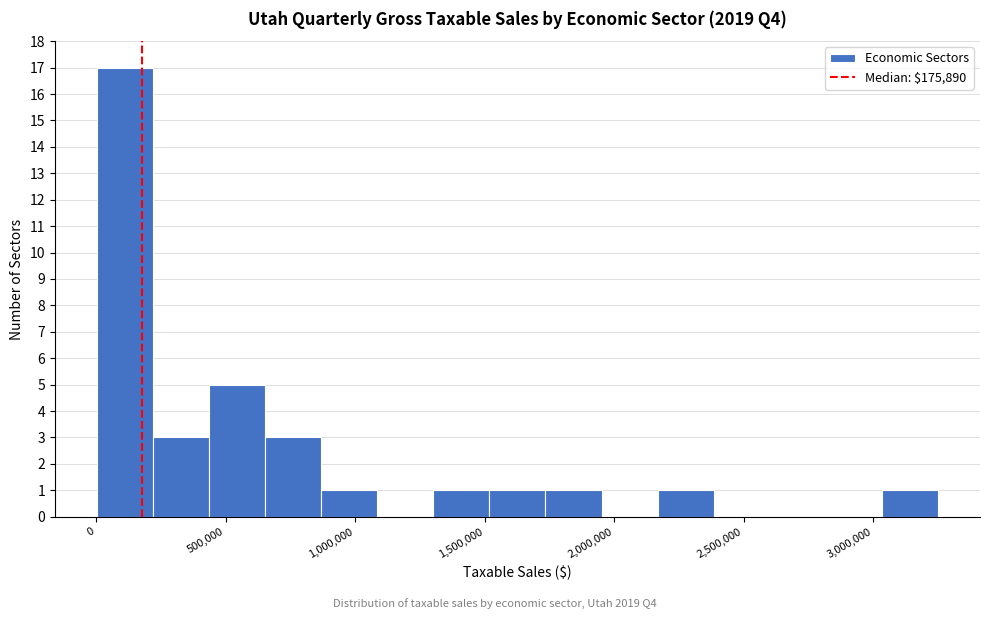

Reading left to right, list every bar in this chart as the range it spans on the x-axis followed by its height. Neither the bar edges nor the heights are printed on the chart, so give them approximately, as read against the axes.

0 to 200000: 17
200000 to 450000: 3
450000 to 650000: 5
650000 to 850000: 3
850000 to 1100000: 1
1100000 to 1300000: 0
1300000 to 1500000: 1
1500000 to 1750000: 1
1750000 to 1950000: 1
1950000 to 2150000: 0
2150000 to 2400000: 1
2400000 to 2600000: 0
2600000 to 2800000: 0
2800000 to 3050000: 0
3050000 to 3250000: 1